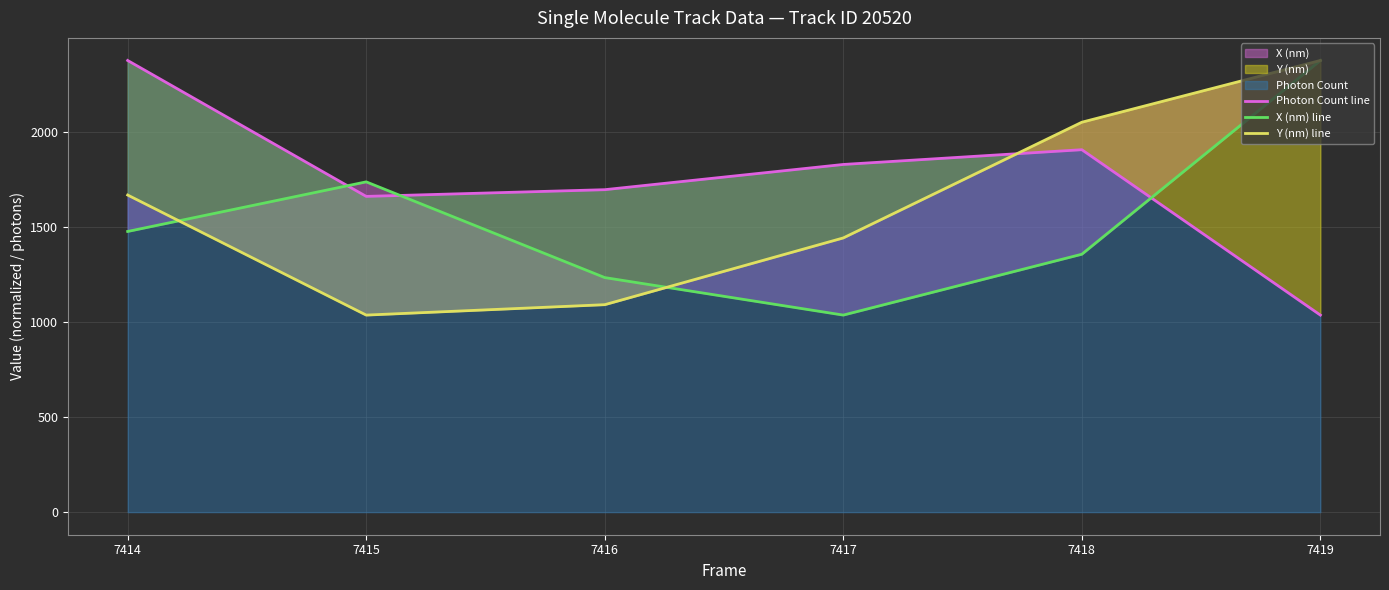

Between 7416 and 7419, which series saw the biggest shift?

Y (nm) line